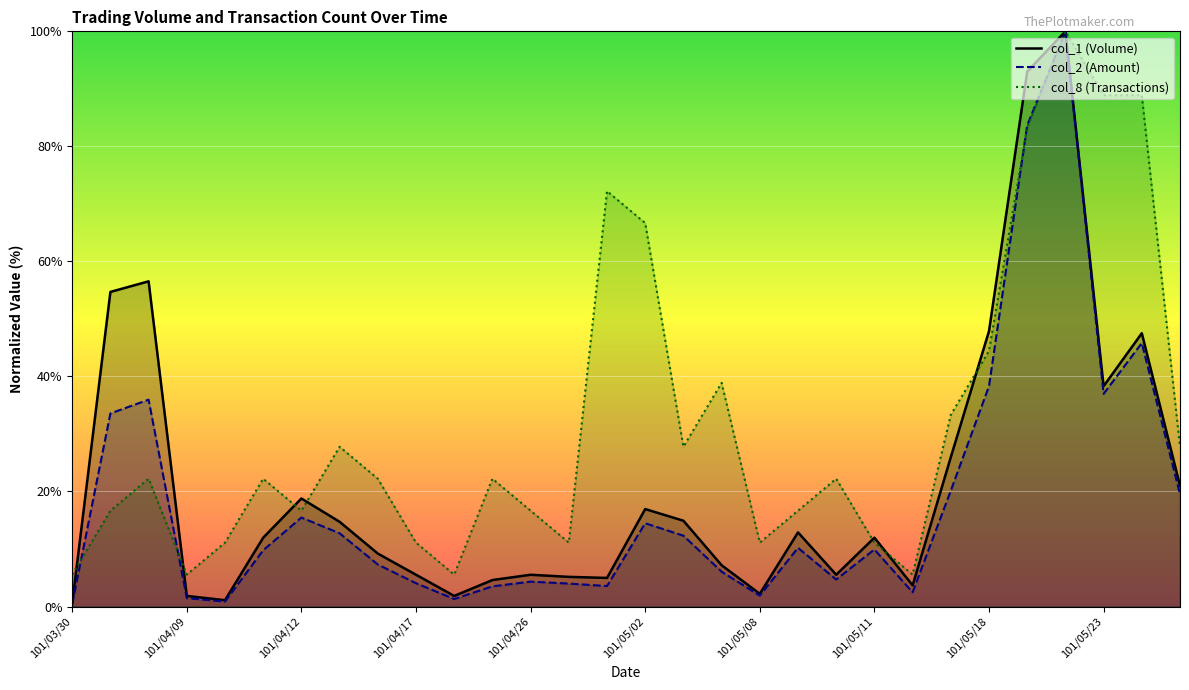

Which has a higher value, 101/04/10 or 101/05/15?

101/05/15